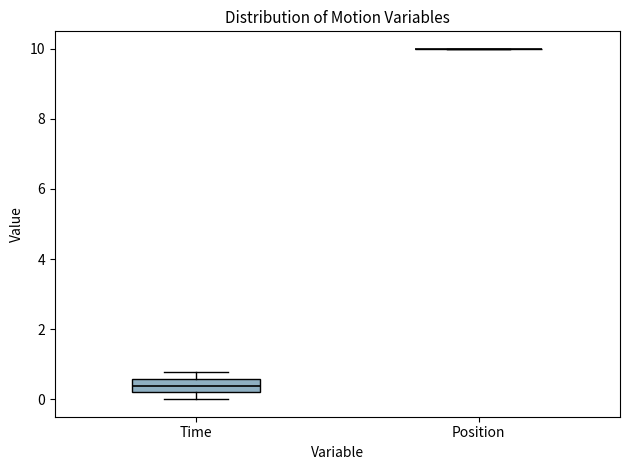

Where is the lower edge of the box for Time on the y-axis? The values are not printed on the chart, so give them approximately, as read against the axis.

0.2